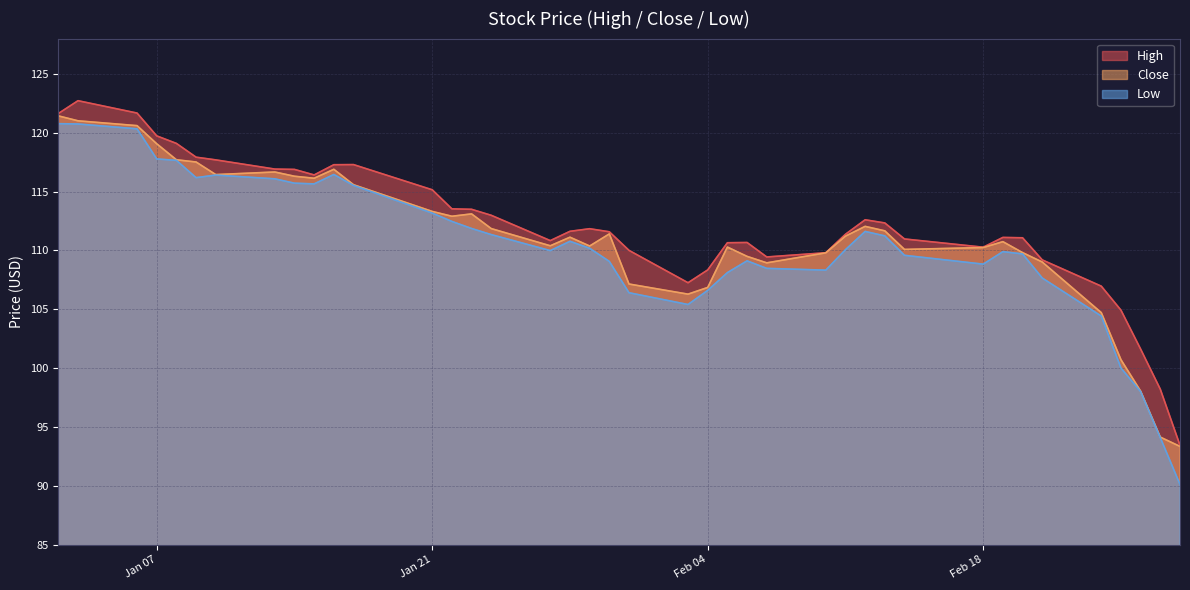

What is the average value of the Low series?

110.4